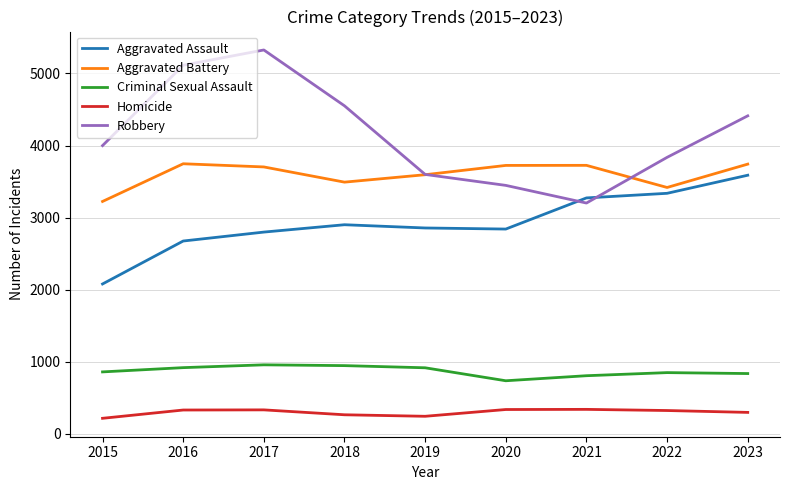

What is the difference between the second highest and second lowest values in the Robbery series?

1667